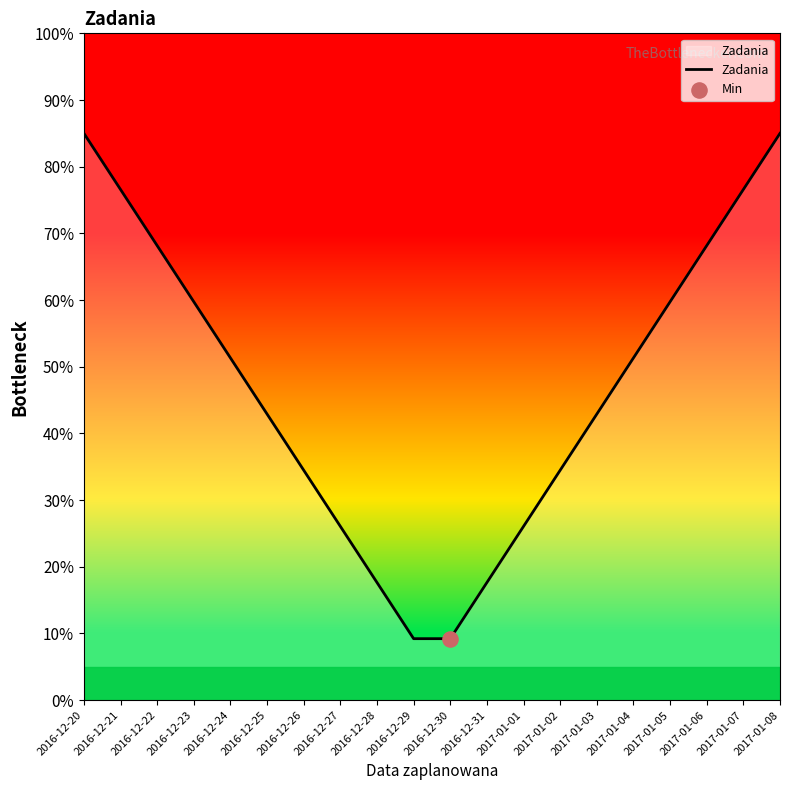

What is the change in value from 2016-12-28 to 2017-01-01?

+8.4